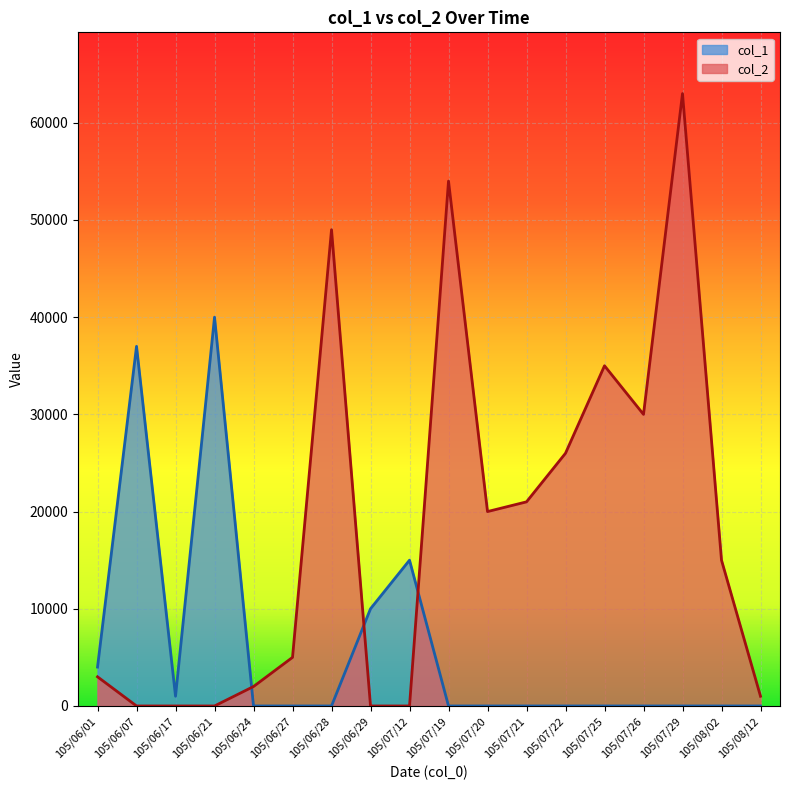

Which series ends up on top after the final intersection of col_1 and col_2?

col_2